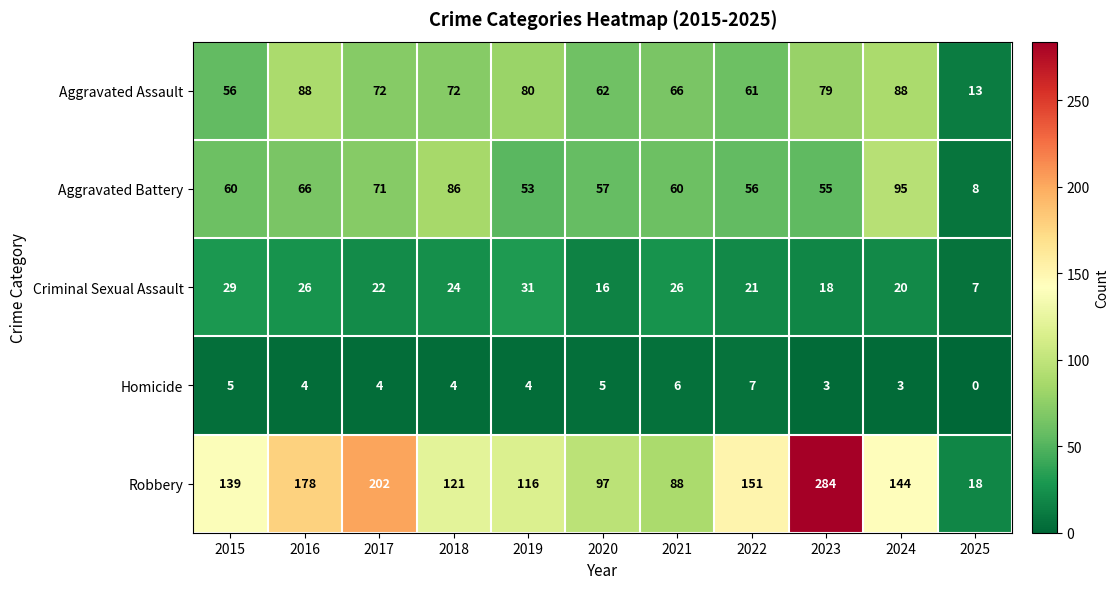

Between 2015 and 2023, which series saw the biggest shift?

Robbery